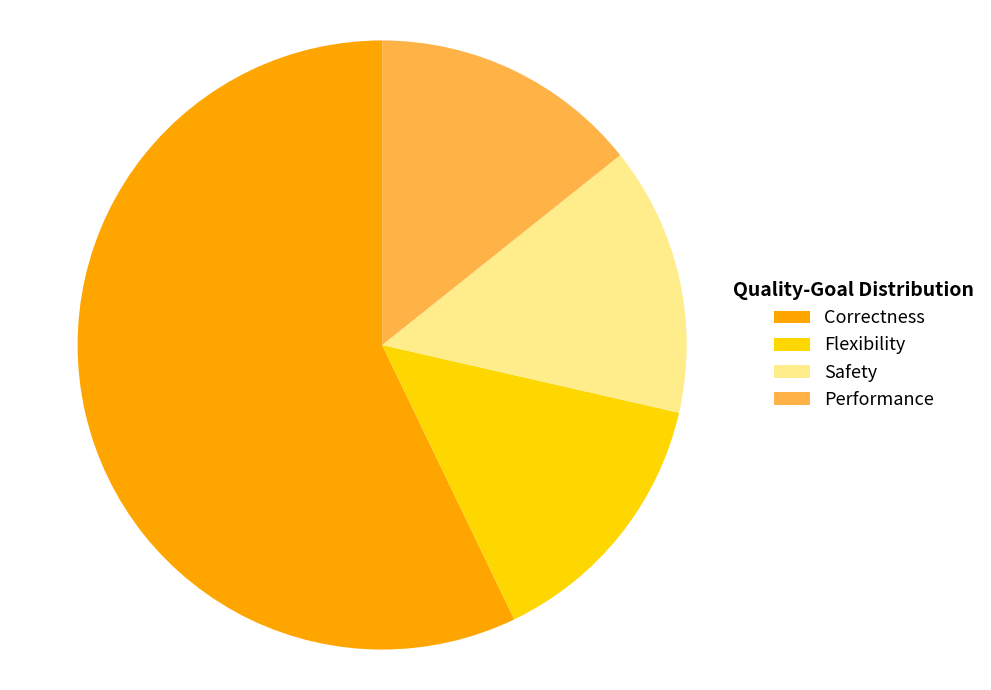

Which slice is the largest?

Correctness